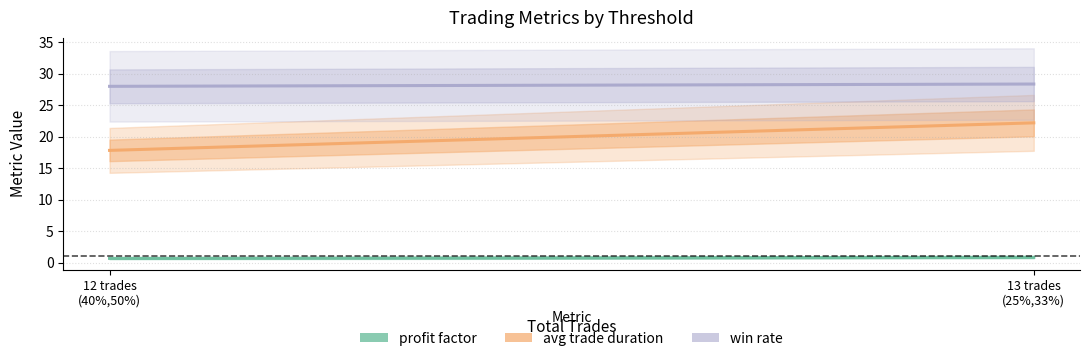

At which category is the sum across all series the highest?

13 trades
(25%,33%)